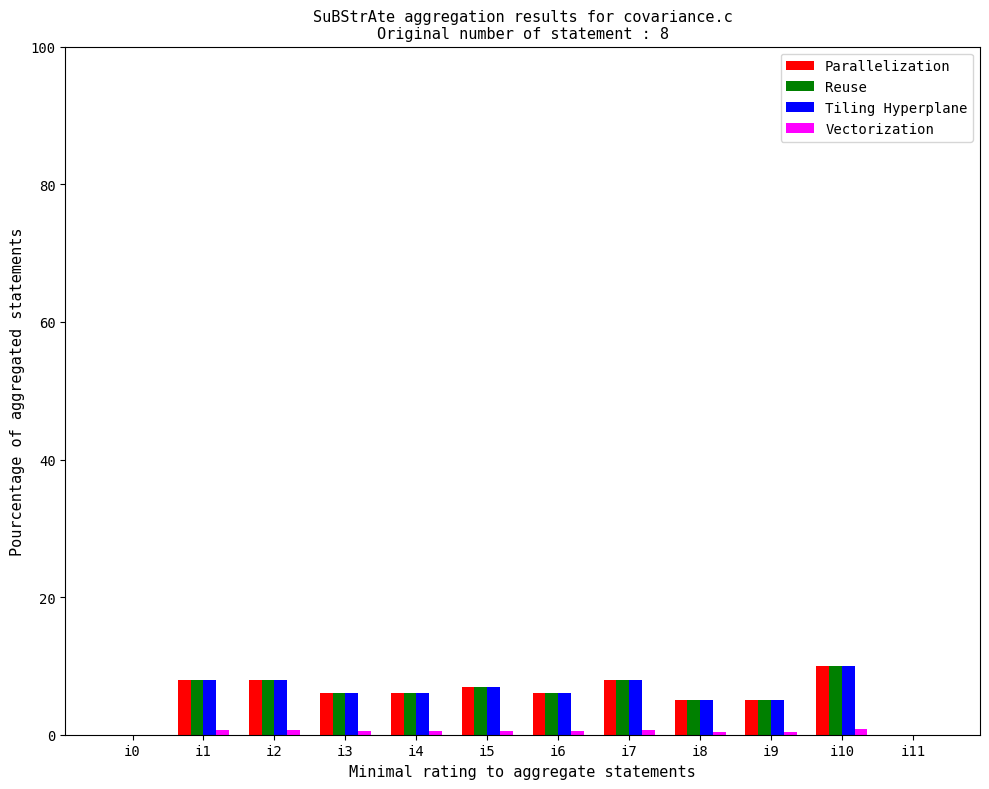

Count the Parallelization values in the range 5 to 8.

9